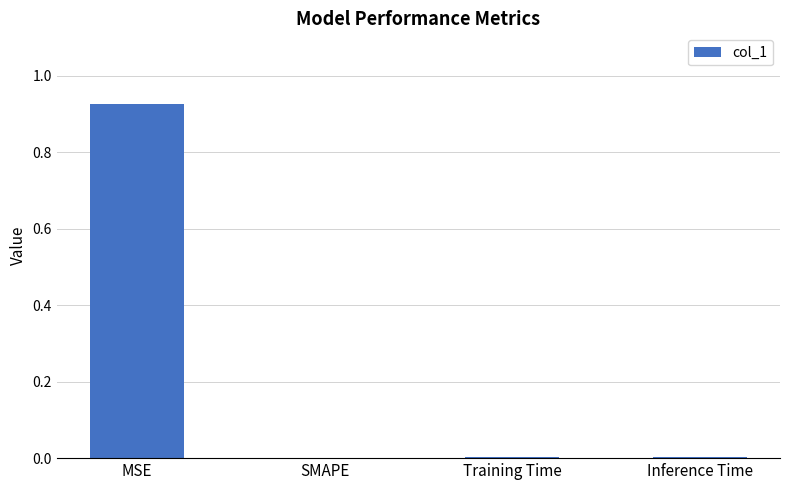

Are the bars grouped side by side (vs. stacked)?

No